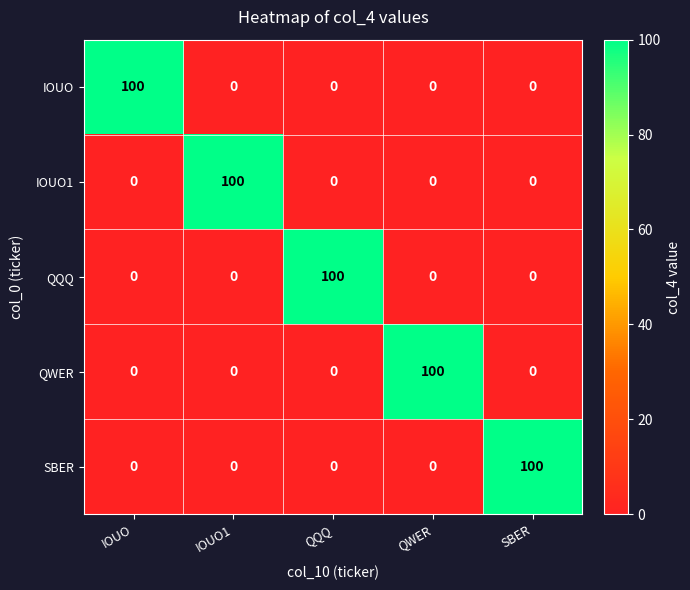

Reading left to right, extract all data points from this chart.

IOUO: IOUO=100	IOUO1=0	QQQ=0	QWER=0	SBER=0
IOUO1: IOUO=0	IOUO1=100	QQQ=0	QWER=0	SBER=0
QQQ: IOUO=0	IOUO1=0	QQQ=100	QWER=0	SBER=0
QWER: IOUO=0	IOUO1=0	QQQ=0	QWER=100	SBER=0
SBER: IOUO=0	IOUO1=0	QQQ=0	QWER=0	SBER=100